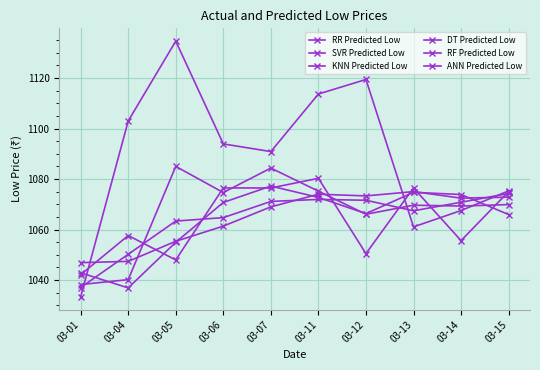

What is the maximum value for ANN Predicted Low?

1134.6